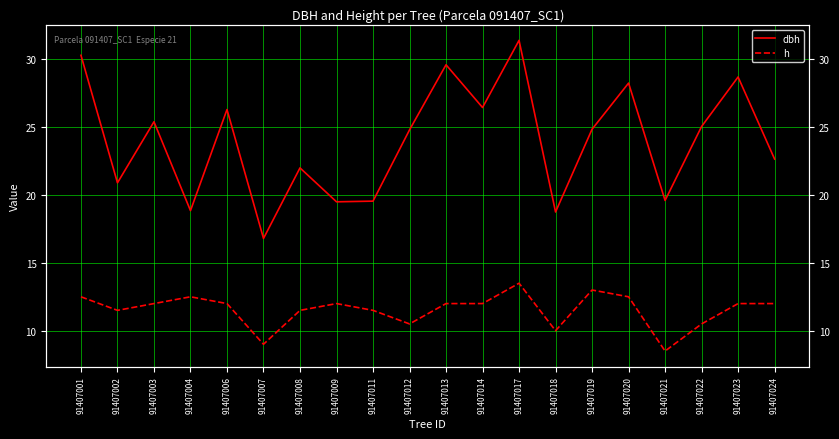

At which category is the sum across all series the highest?

91407017